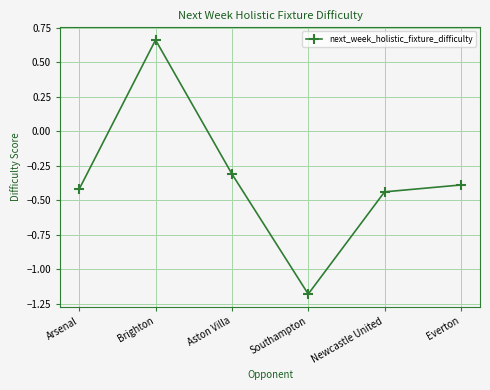

Which category has the lowest value across all series?

Southampton